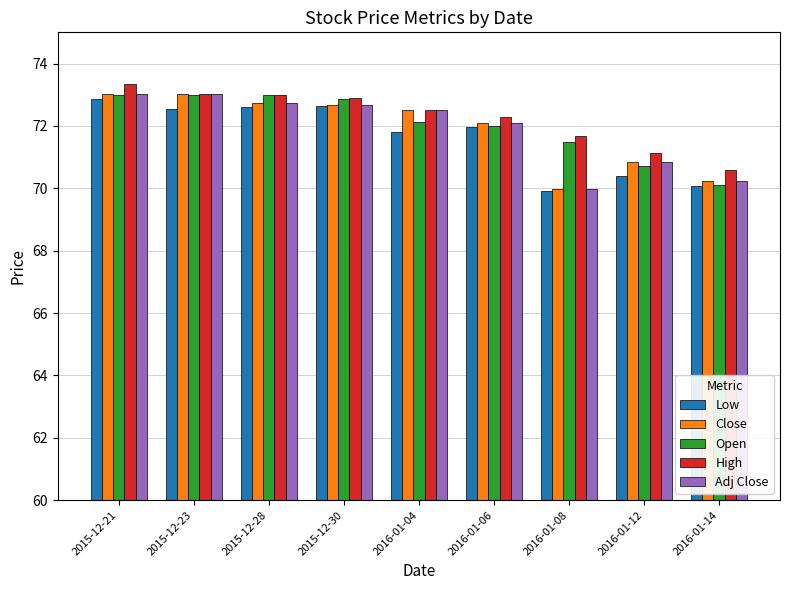

What is the difference between the maximum and minimum values in the Adj Close series?

3.0